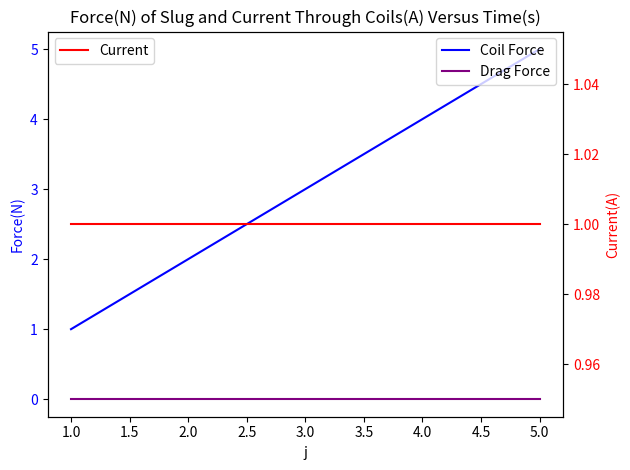

Read the Current value at 2.0.

1